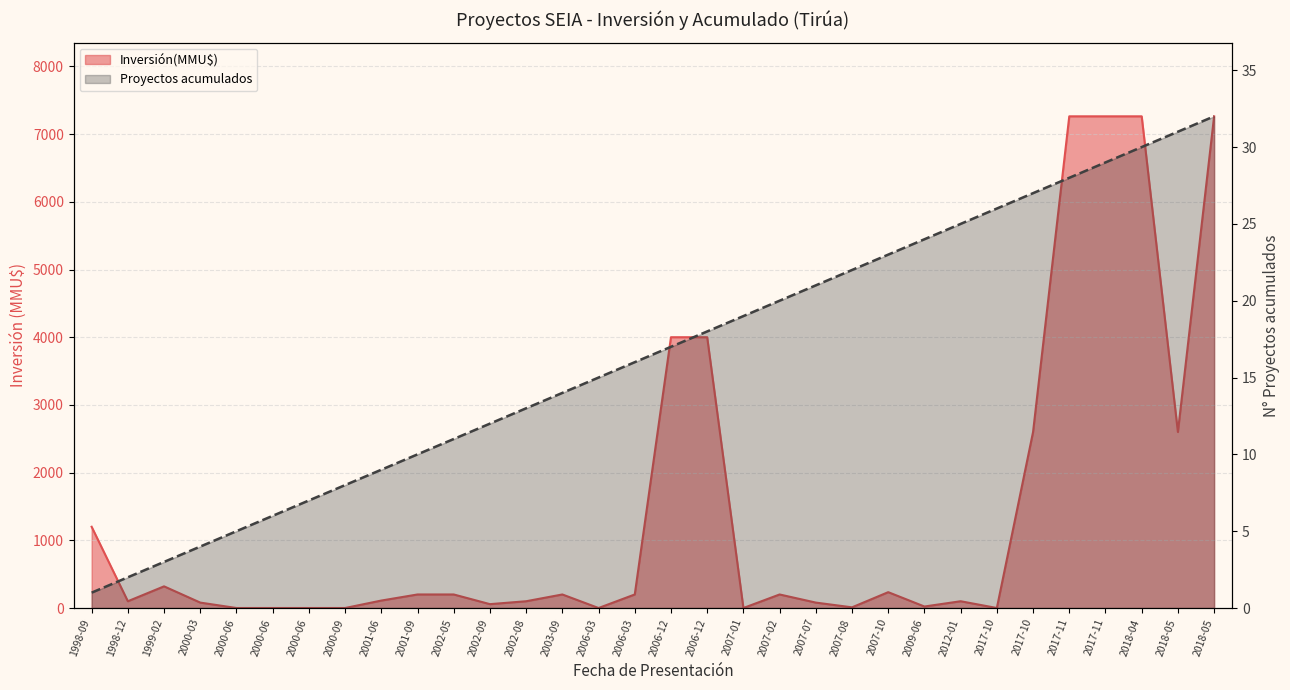

Reading left to right, extract all data points from this chart.

Inversión(MMU$): 1998-09=1200	1998-12=100	1999-02=320	2000-03=80	2000-06=0	2000-06=0	2000-06=0	2000-09=0	2001-06=110	2001-09=200	2002-05=200	2002-09=57	2002-08=100	2003-09=200	2006-03=0	2006-03=200	2006-12=4000	2006-12=4000	2007-01=0	2007-02=200	2007-07=80	2007-08=10	2007-10=234	2009-06=22	2012-01=100	2017-10=0	2017-10=2600	2017-11=7263	2017-11=7263	2018-04=7263	2018-05=2600	2018-05=7263
Proyectos acumulados: 1998-09=1	1998-12=2	1999-02=3	2000-03=4	2000-06=5	2000-06=6	2000-06=7	2000-09=8	2001-06=9	2001-09=10	2002-05=11	2002-09=12	2002-08=13	2003-09=14	2006-03=15	2006-03=16	2006-12=17	2006-12=18	2007-01=19	2007-02=20	2007-07=21	2007-08=22	2007-10=23	2009-06=24	2012-01=25	2017-10=26	2017-10=27	2017-11=28	2017-11=29	2018-04=30	2018-05=31	2018-05=32